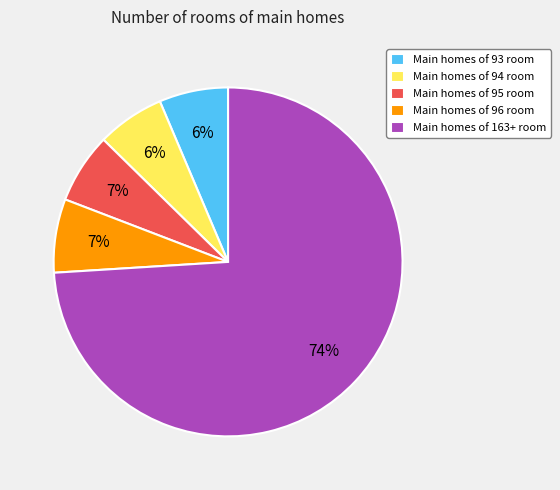

To the nearest percent, what is the difference between the largest and smallest slice percentages?

68%